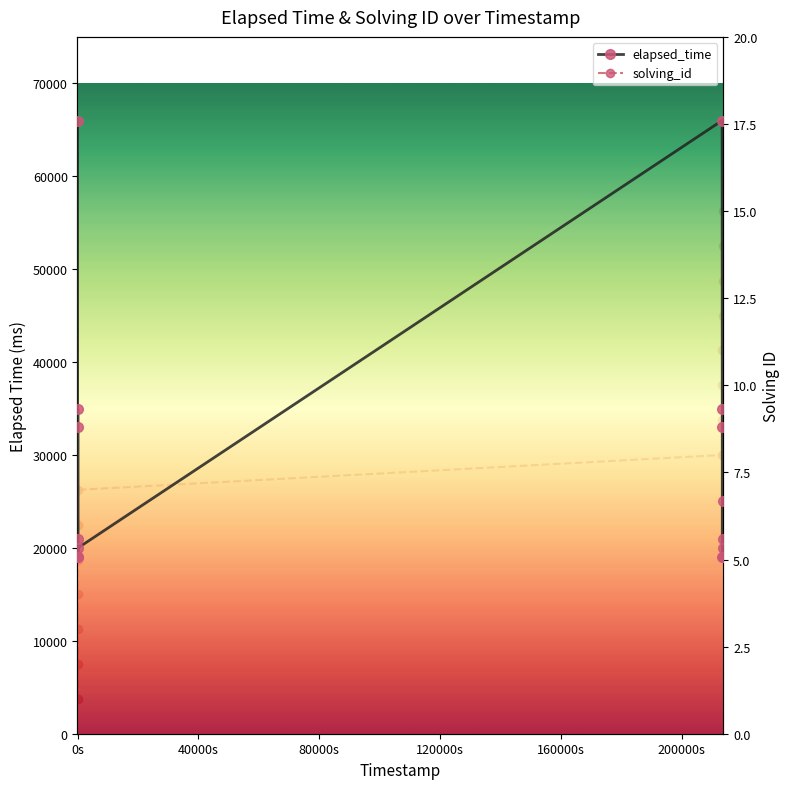

What is the difference between the maximum and second lowest values in the elapsed_time series?

47000